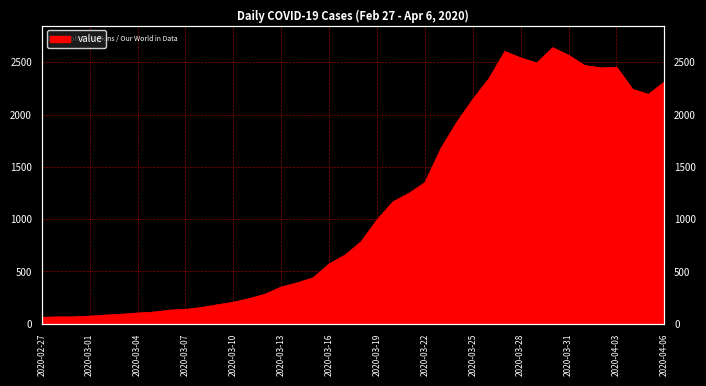

Which category has the highest value across all series?

2020-03-30